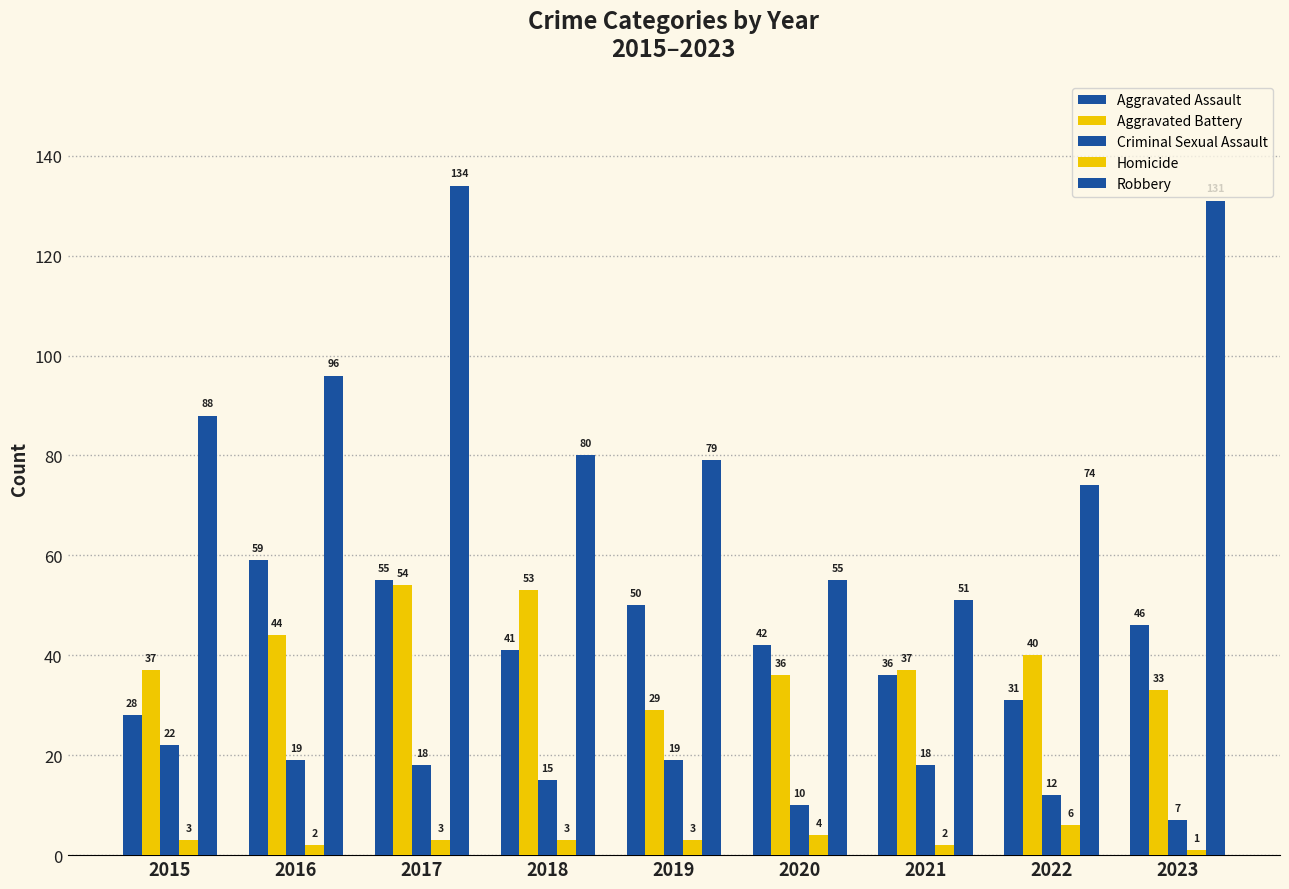

Reading left to right, extract all data points from this chart.

Aggravated Assault: 2015=28	2016=59	2017=55	2018=41	2019=50	2020=42	2021=36	2022=31	2023=46
Aggravated Battery: 2015=37	2016=44	2017=54	2018=53	2019=29	2020=36	2021=37	2022=40	2023=33
Criminal Sexual Assault: 2015=22	2016=19	2017=18	2018=15	2019=19	2020=10	2021=18	2022=12	2023=7
Homicide: 2015=3	2016=2	2017=3	2018=3	2019=3	2020=4	2021=2	2022=6	2023=1
Robbery: 2015=88	2016=96	2017=134	2018=80	2019=79	2020=55	2021=51	2022=74	2023=131